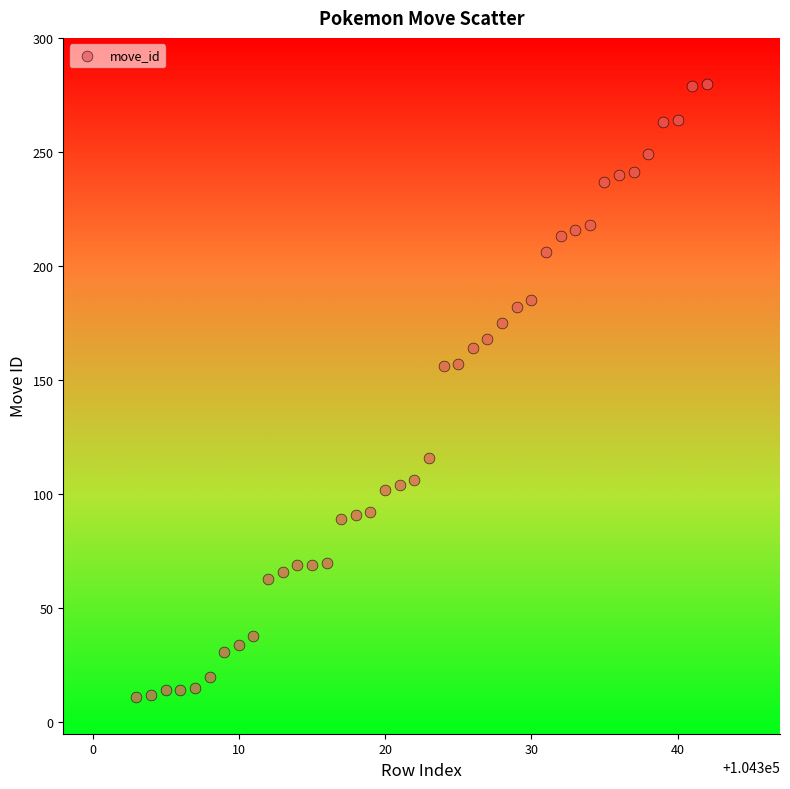

What is the range of Y values (max minus min)?

269